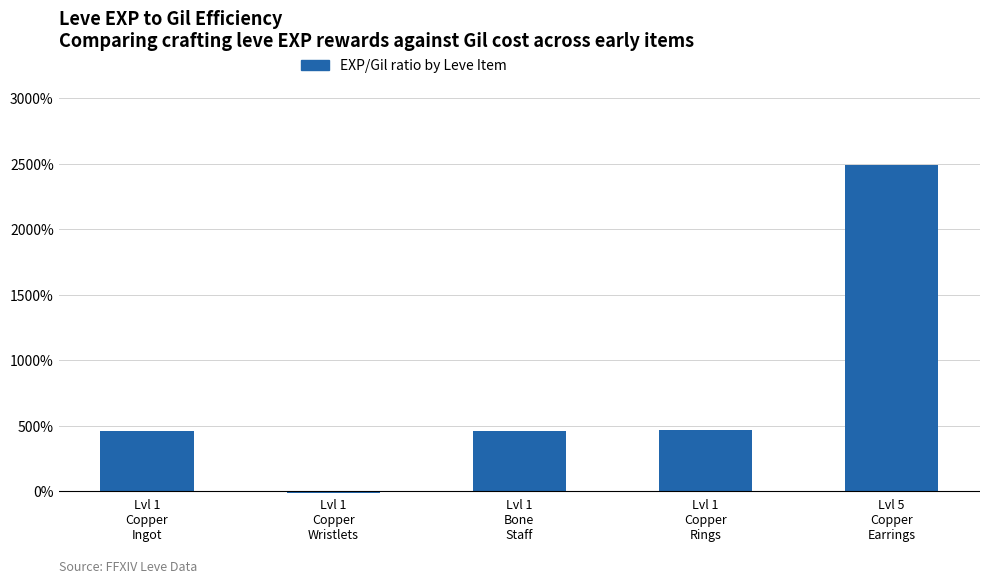

The chart shows a value of -13.8 at Lvl 1
Copper
Wristlets. True or false?

True